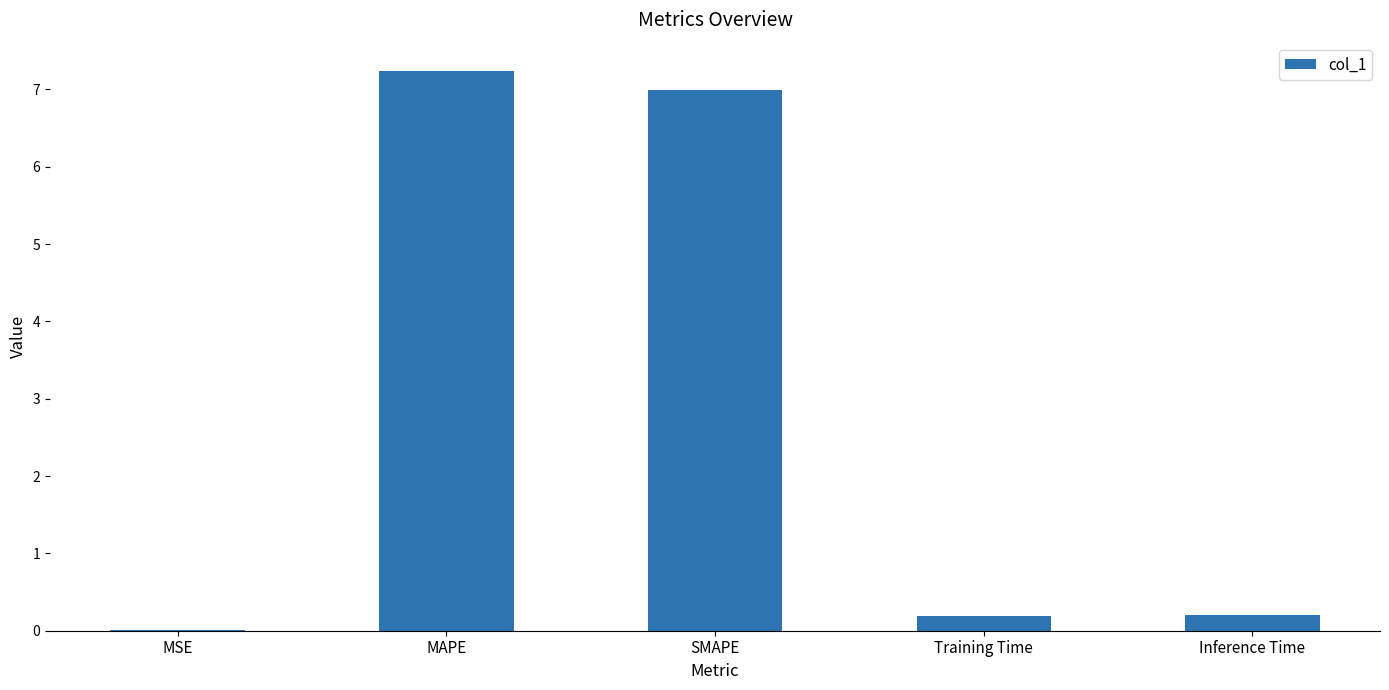

True or false: the data shows 0.0 at MSE.

True